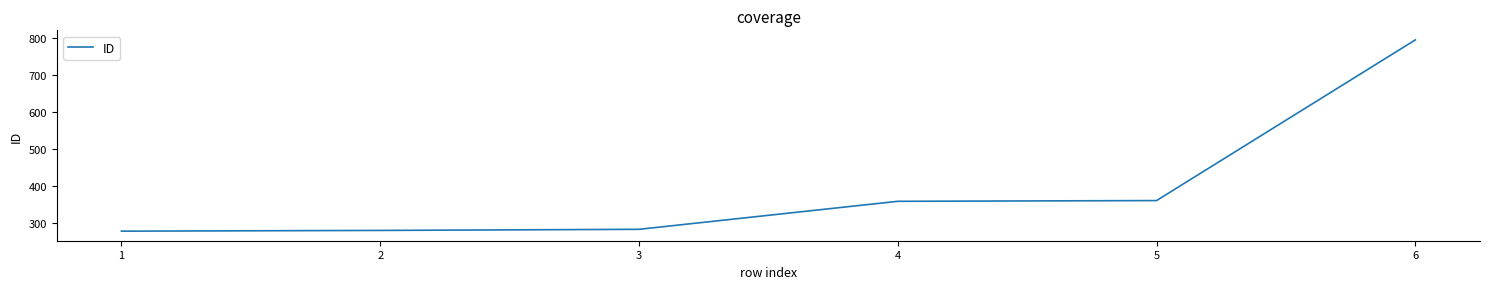

Is this an area chart (filled region under the line)?

No